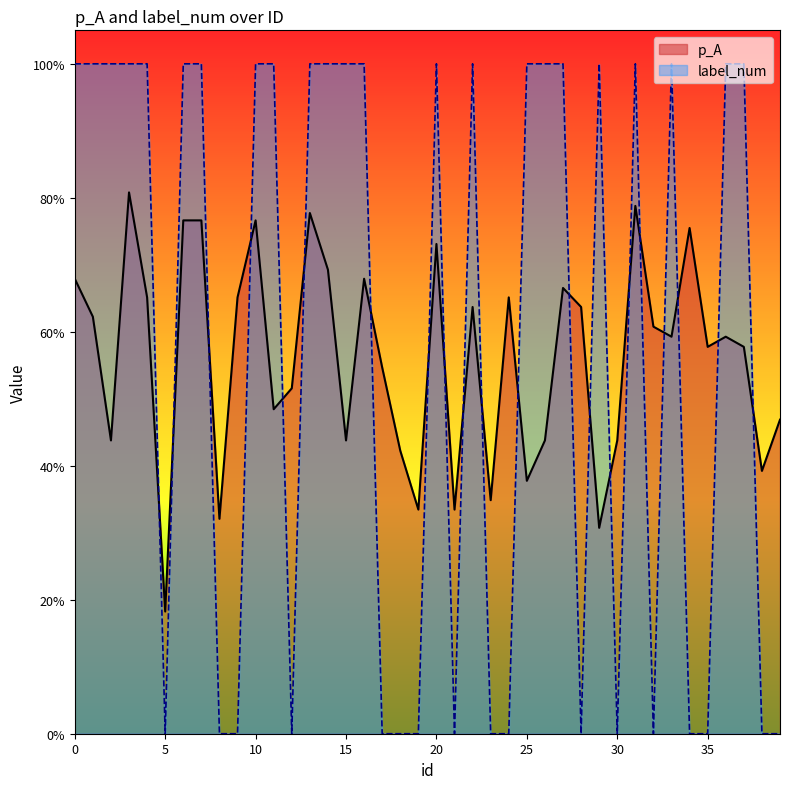

At how many categories does at least one series exceed 0?

40